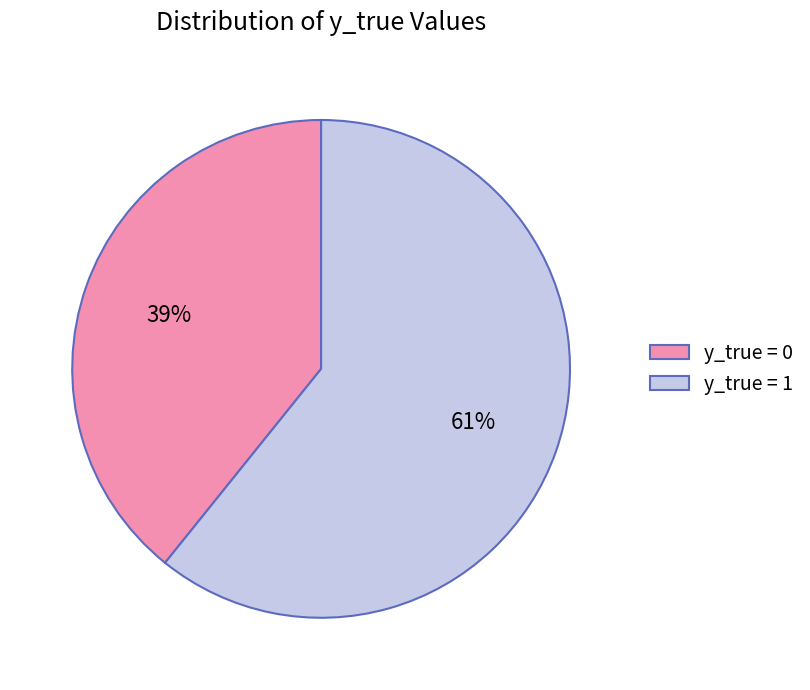

Which has a higher value, y_true = 1 or y_true = 0?

y_true = 1